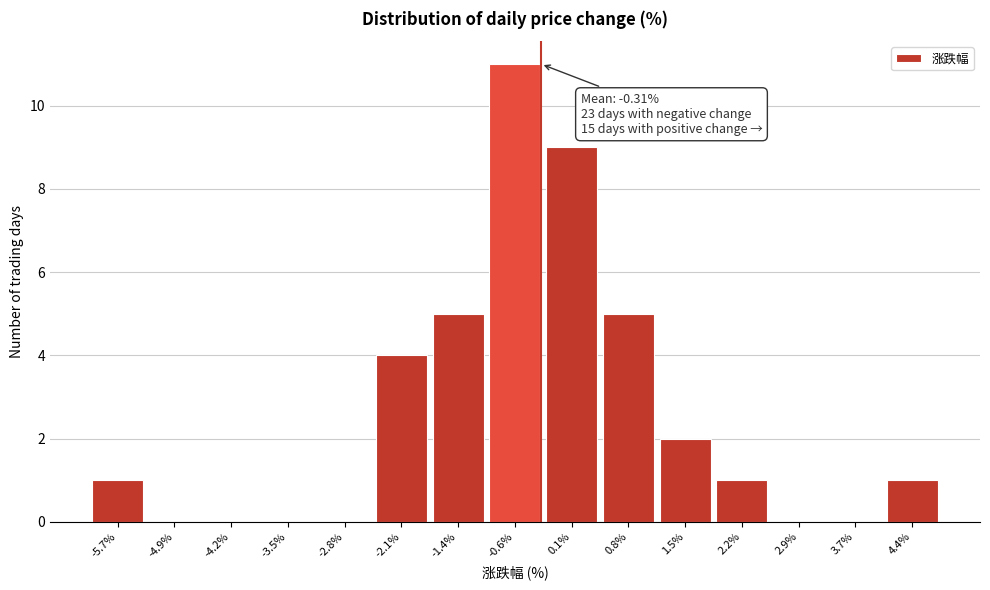

Over which range of the x-axis is the bar tallest?

-1.0 to -0.3